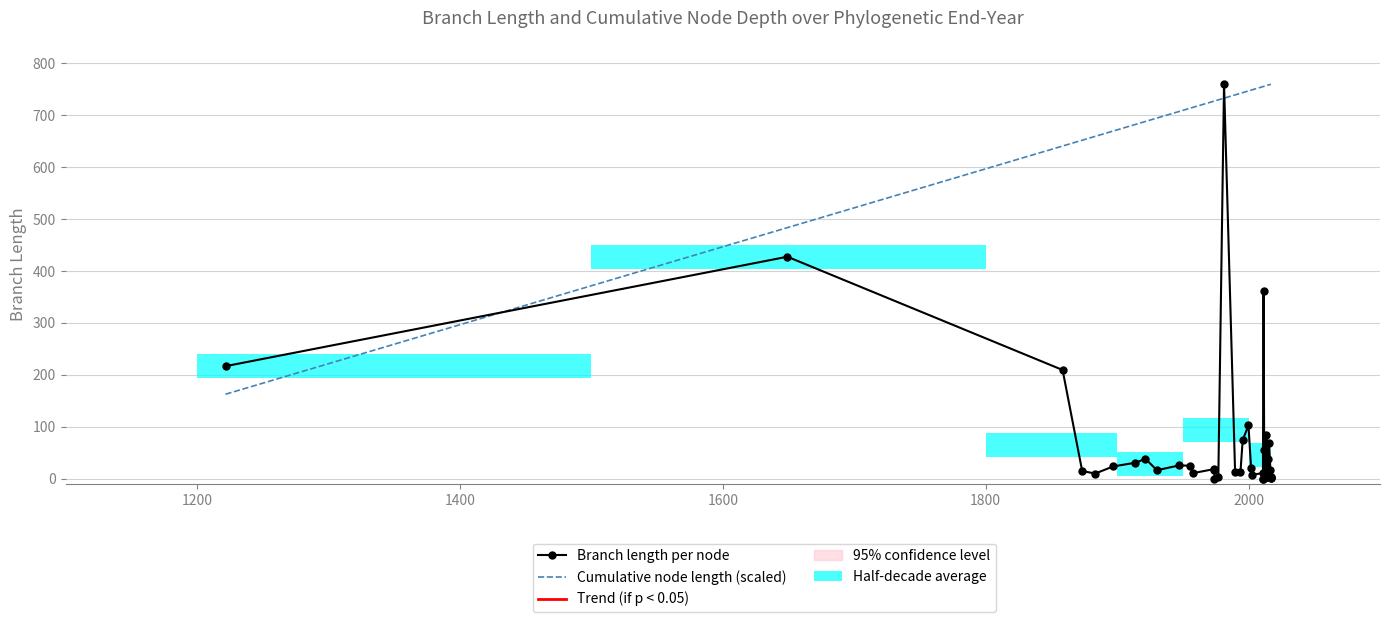

Reading left to right, extract all data points from this chart.

Branch length per node: 216.7	427.5	209.4	14.9	9.8	23.6	30.7	38.3	16.3	25.5	25.1	10.6	18.6	16.4	0.1	3.0	759.6	12.8	12.5	74.0	102.9	20.6	7.5	11.0	0.0	0.0	362.2	0.5	54.4	19.2	83.3	2.6	37.5	3.1	68.5	16.7	1.9	3.0	3.0	1.9
Cumulative node length (scaled): 162.6	483.5	640.7	651.9	659.2	669.6	682.3	688.0	694.5	707.1	713.4	715.0	727.3	727.4	727.4	729.6	732.9	739.2	742.3	743.5	746.8	748.3	749.1	755.1	755.1	755.1	755.5	755.9	755.9	756.6	757.1	757.4	757.8	758.2	758.5	759.4	759.6	759.6	759.6	759.6